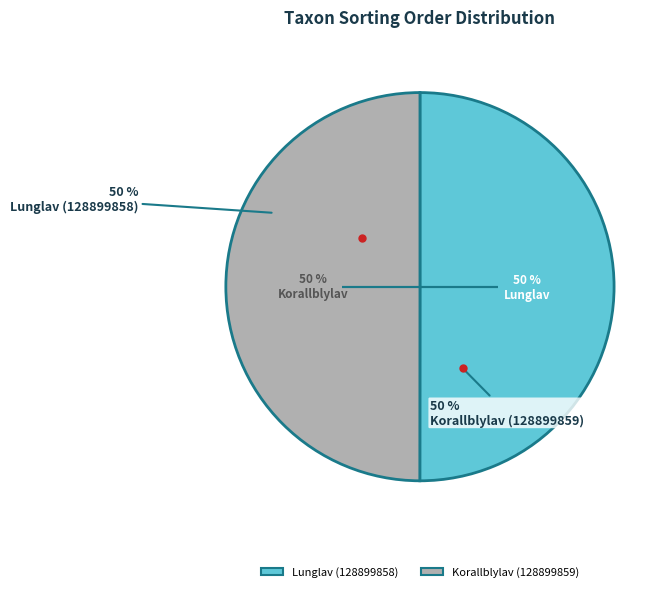

Count the number of slices in the pie.

2